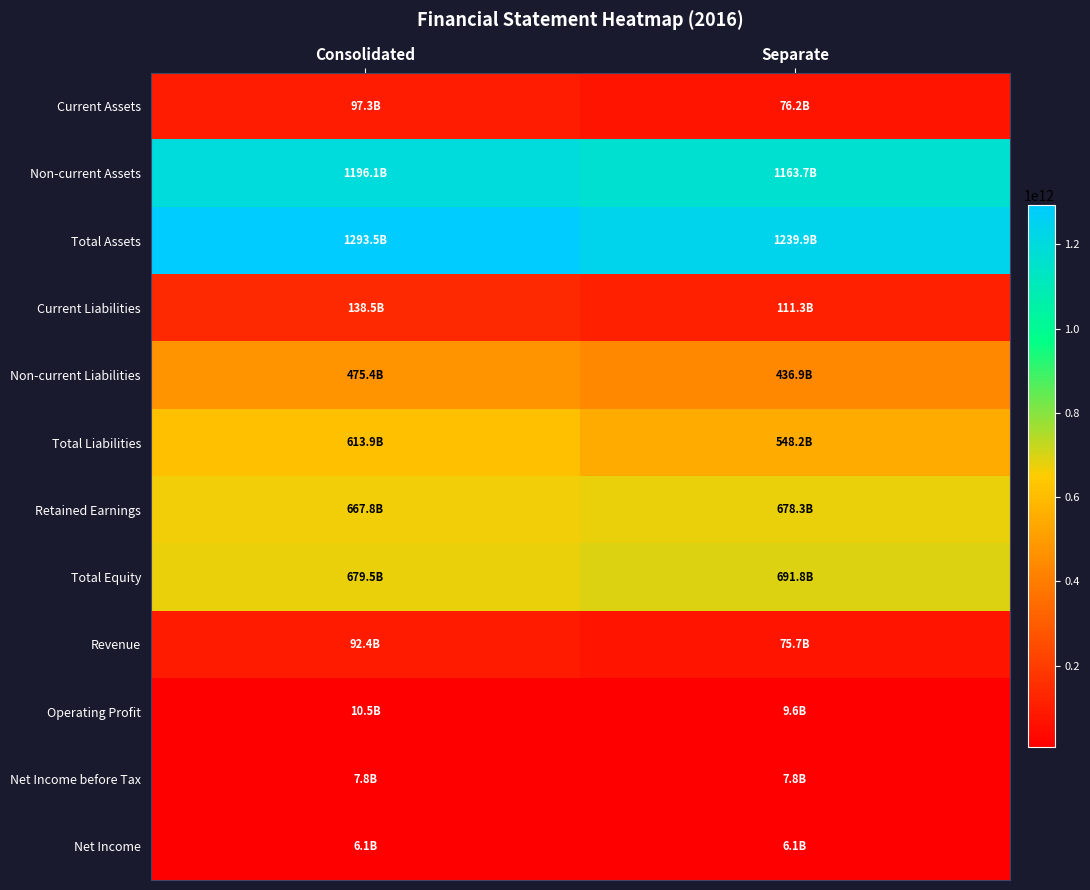

Rank the series at Consolidated from lowest to highest value.

Net Income, Net Income before Tax, Operating Profit, Revenue, Current Assets, Current Liabilities, Non-current Liabilities, Total Liabilities, Retained Earnings, Total Equity, Non-current Assets, Total Assets